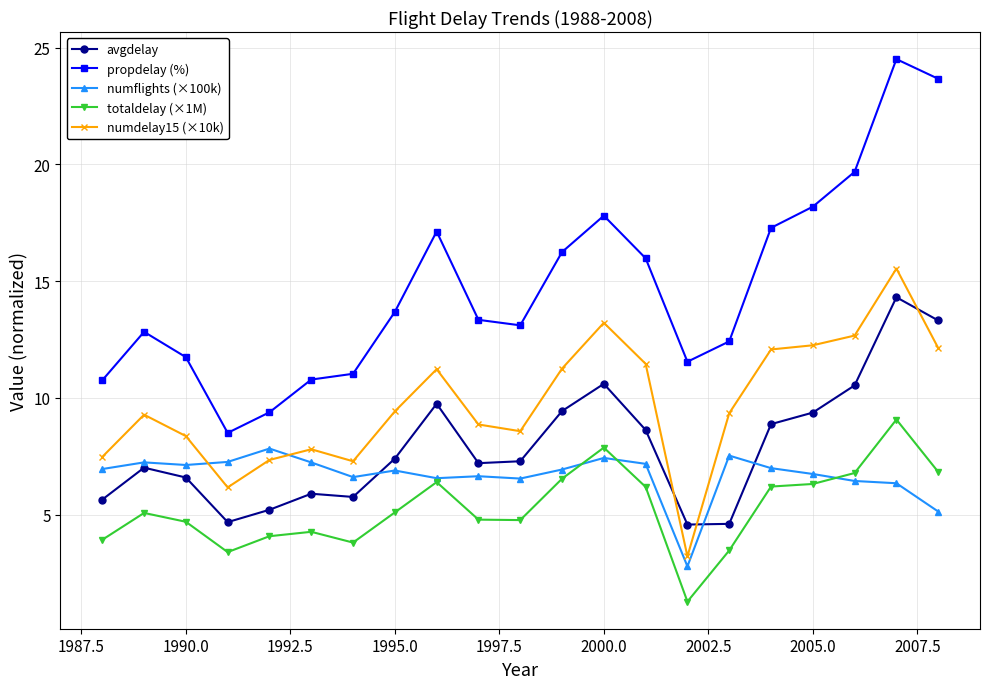

Which series has the largest range (max minus min)?

propdelay (%)